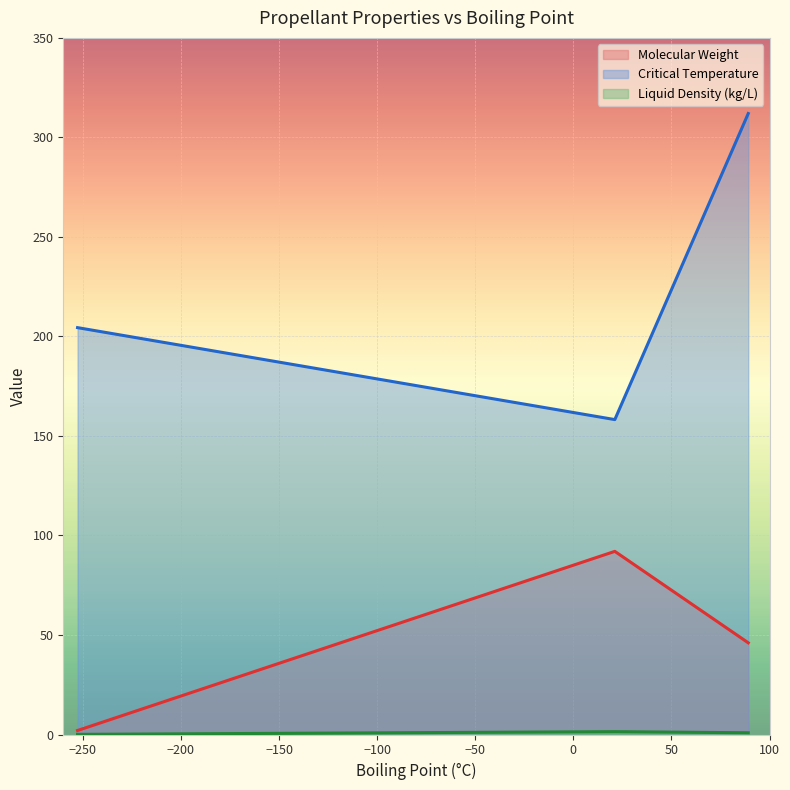

How many lines are shown in the chart?

3